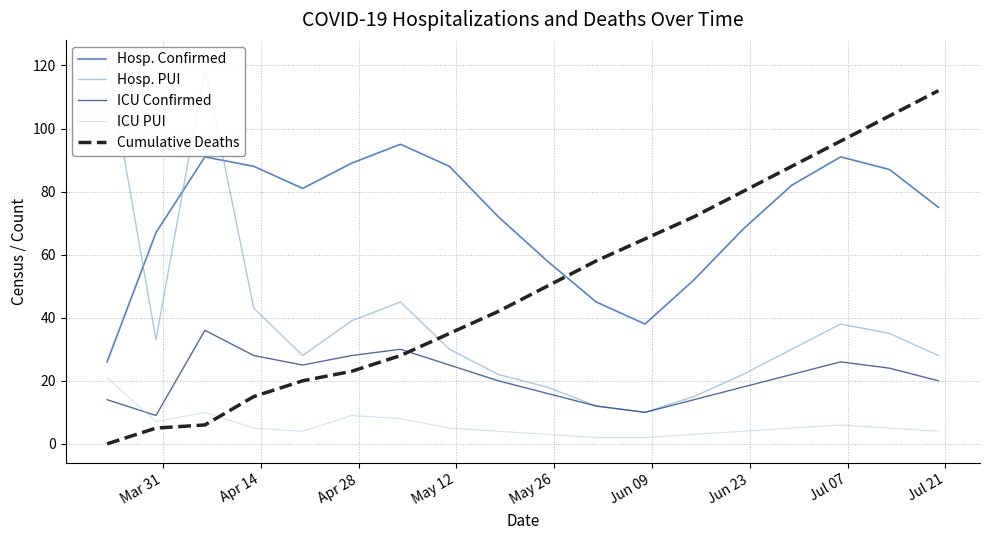

In Hosp. PUI, how many points are lower than both neighbors (excluding endpoints)?

3